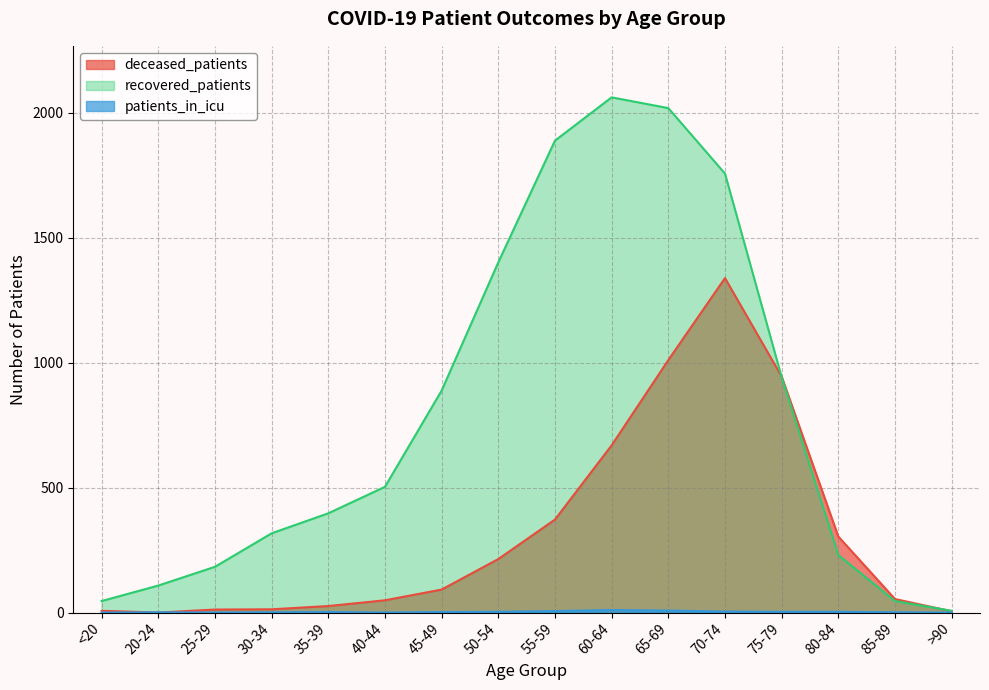

What is the value of the deceased_patients point at the 6th from the left?

49